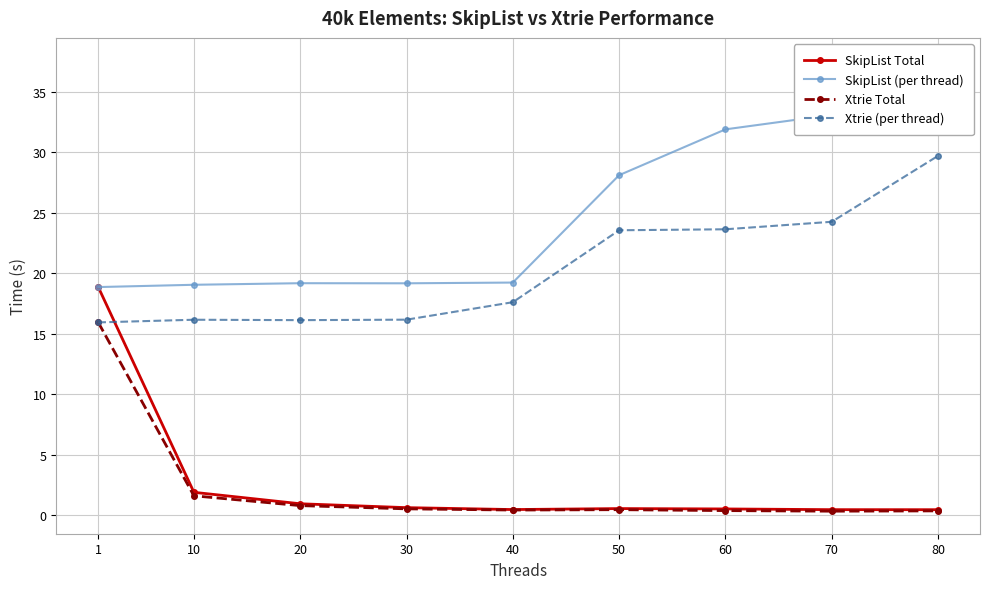

Where does the Xtrie (per thread) series first go above 17?

40